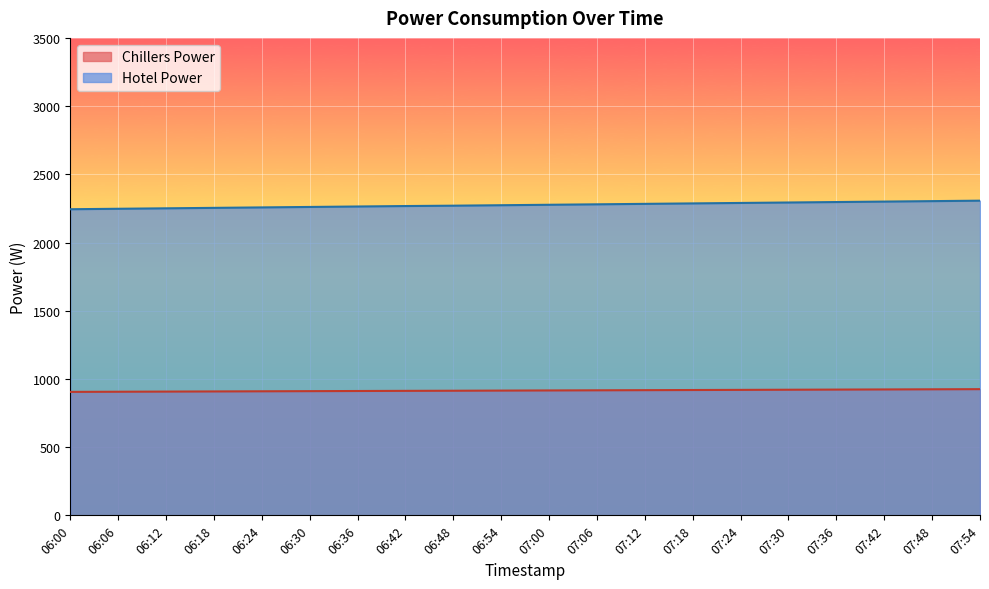

What position from the left is 07:00?

11